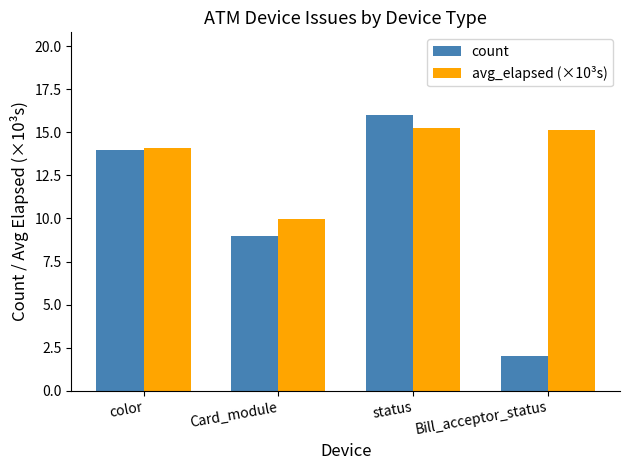

What is the difference between the maximum and minimum values in the avg_elapsed (×10³s) series?

5.3